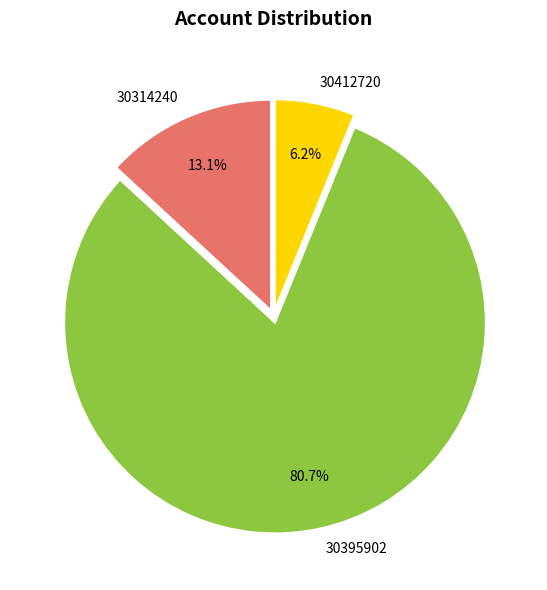

To the nearest percent, what portion does 30314240 represent?

13%